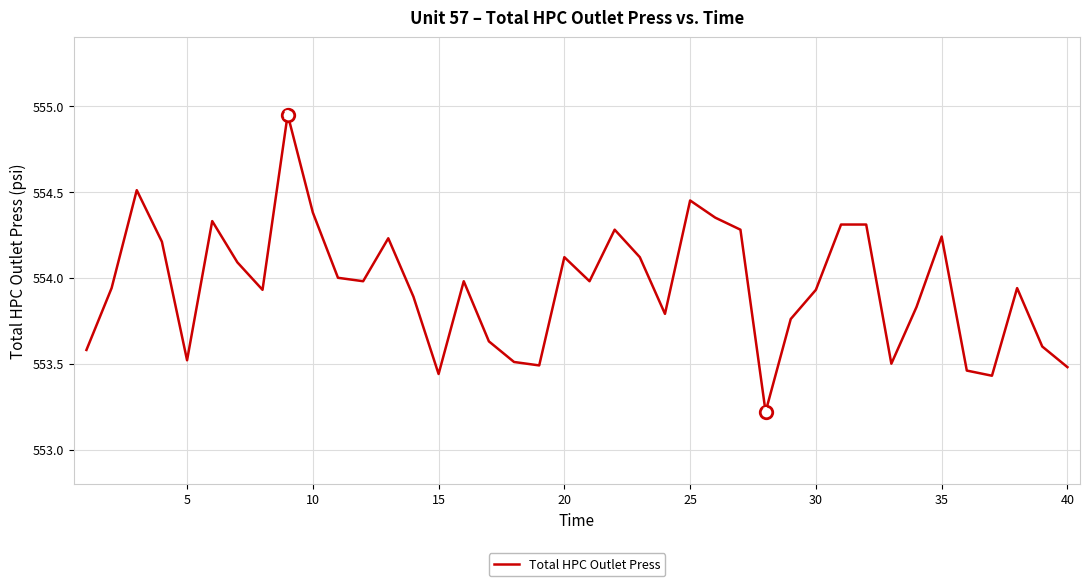

What is the smallest value displayed?

553.2